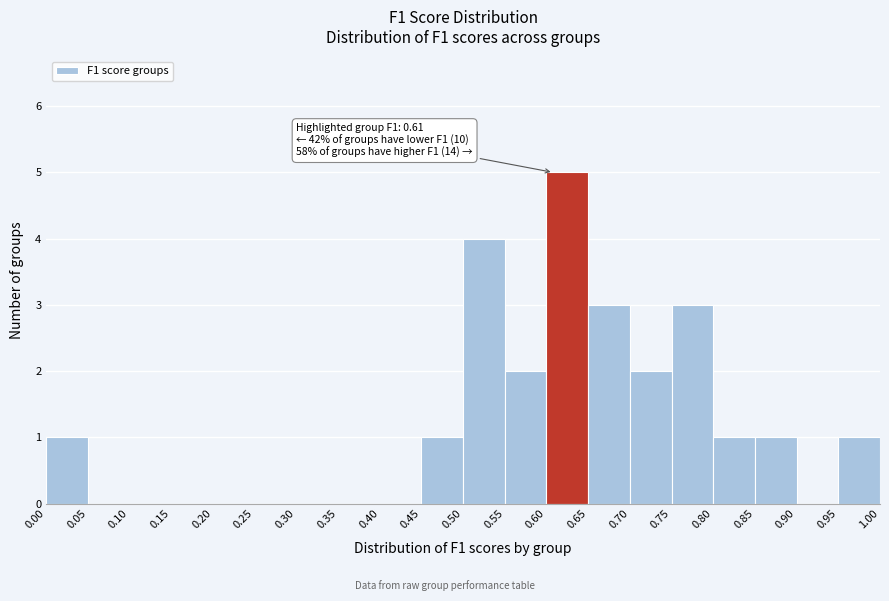

Over which range of the x-axis is the bar tallest?

0.60 to 0.65